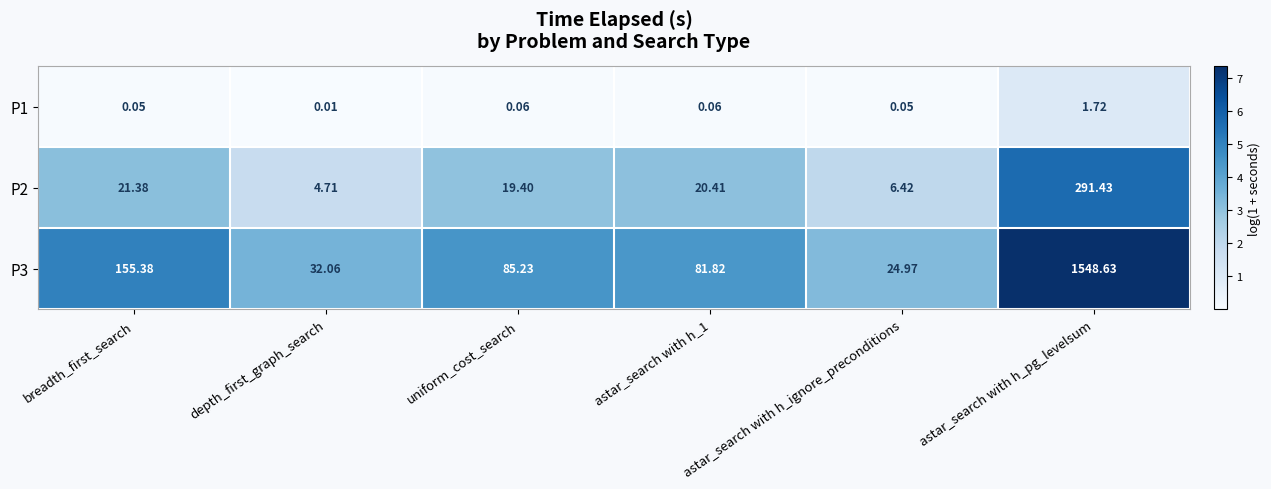

Is the value of P3 at depth_first_graph_search greater than the value of P1 at breadth_first_search?

Yes